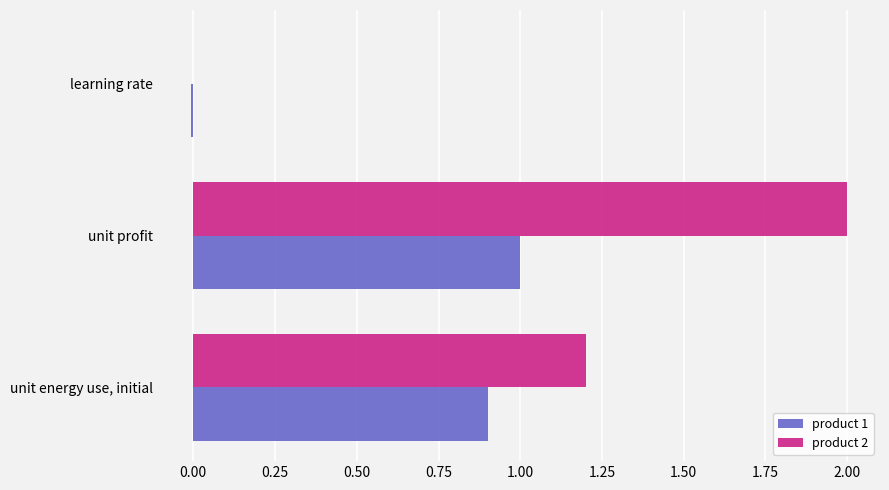

The value of product 2 at learning rate is -0.0. True or false?

True